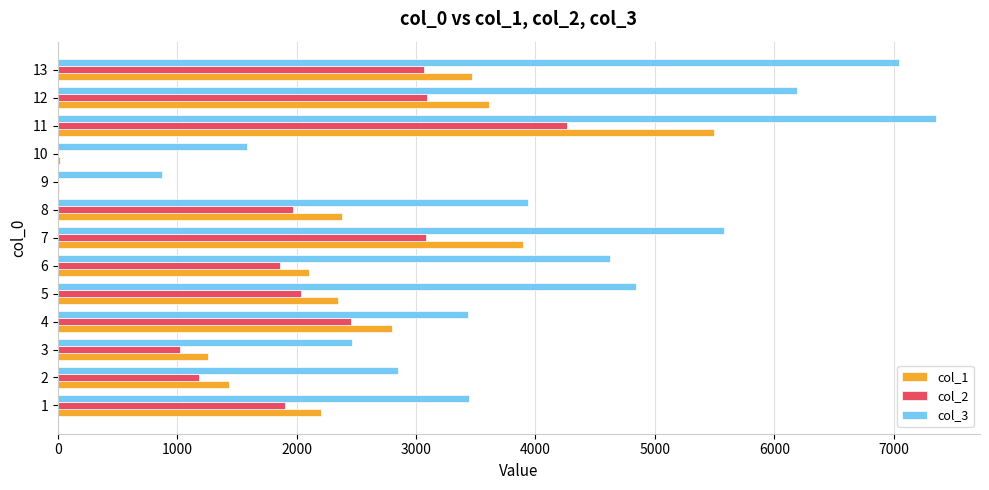

What is the greatest value displayed?

7354.7